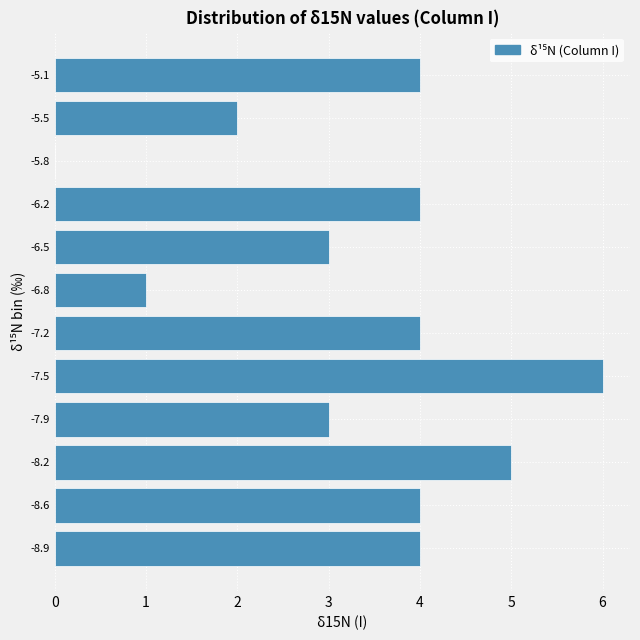

Reading top to bottom, list all the values displayed in this chart.

-5.1=4	-5.5=2	-5.8=0	-6.2=4	-6.5=3	-6.8=1	-7.2=4	-7.5=6	-7.9=3	-8.2=5	-8.6=4	-8.9=4